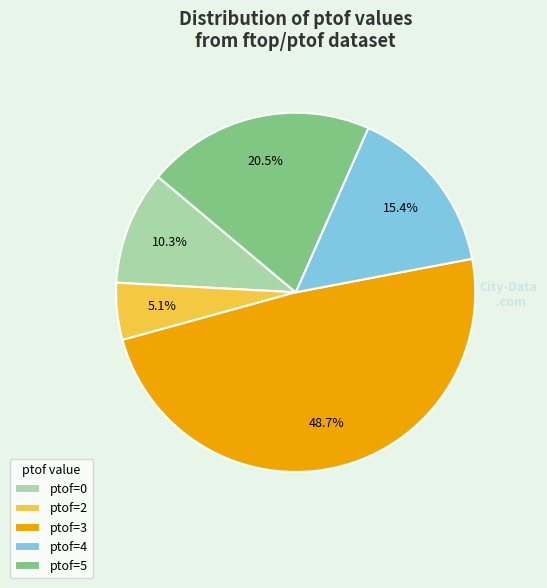

Rank the categories by value from lowest to highest.

ptof=2, ptof=0, ptof=4, ptof=5, ptof=3